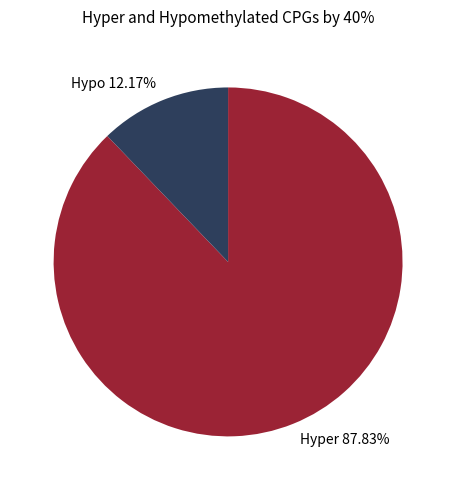

How many segments does this pie chart have?

2